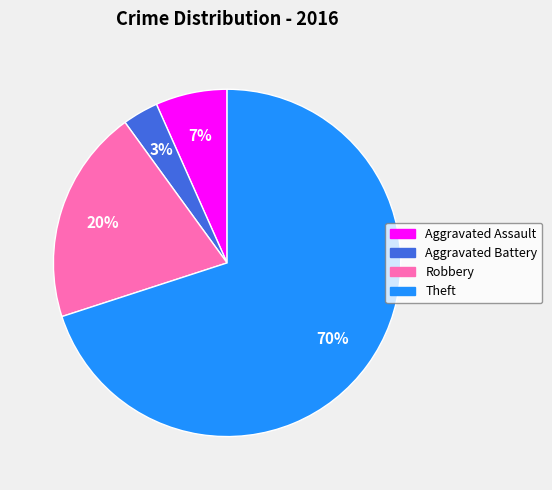

To the nearest percent, what is the difference between the largest and smallest slice percentages?

67%